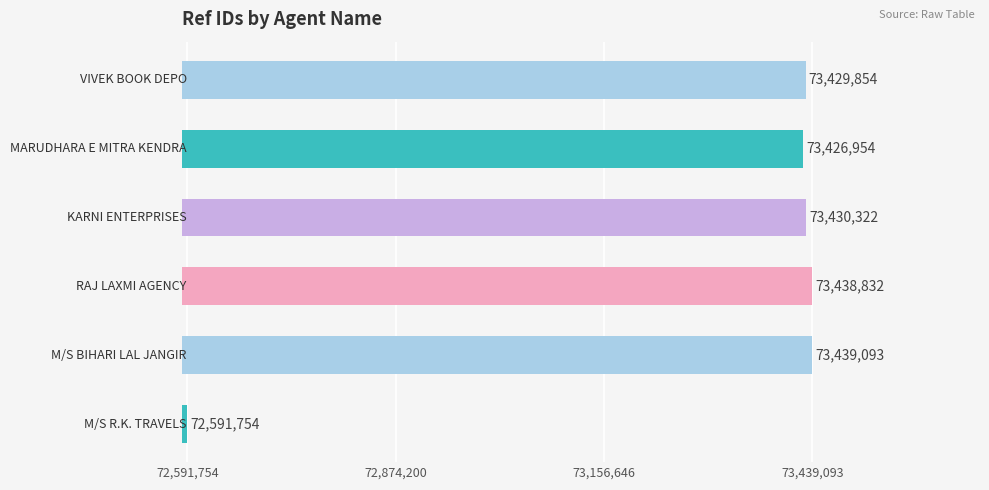

What is the greatest value displayed?

73439093